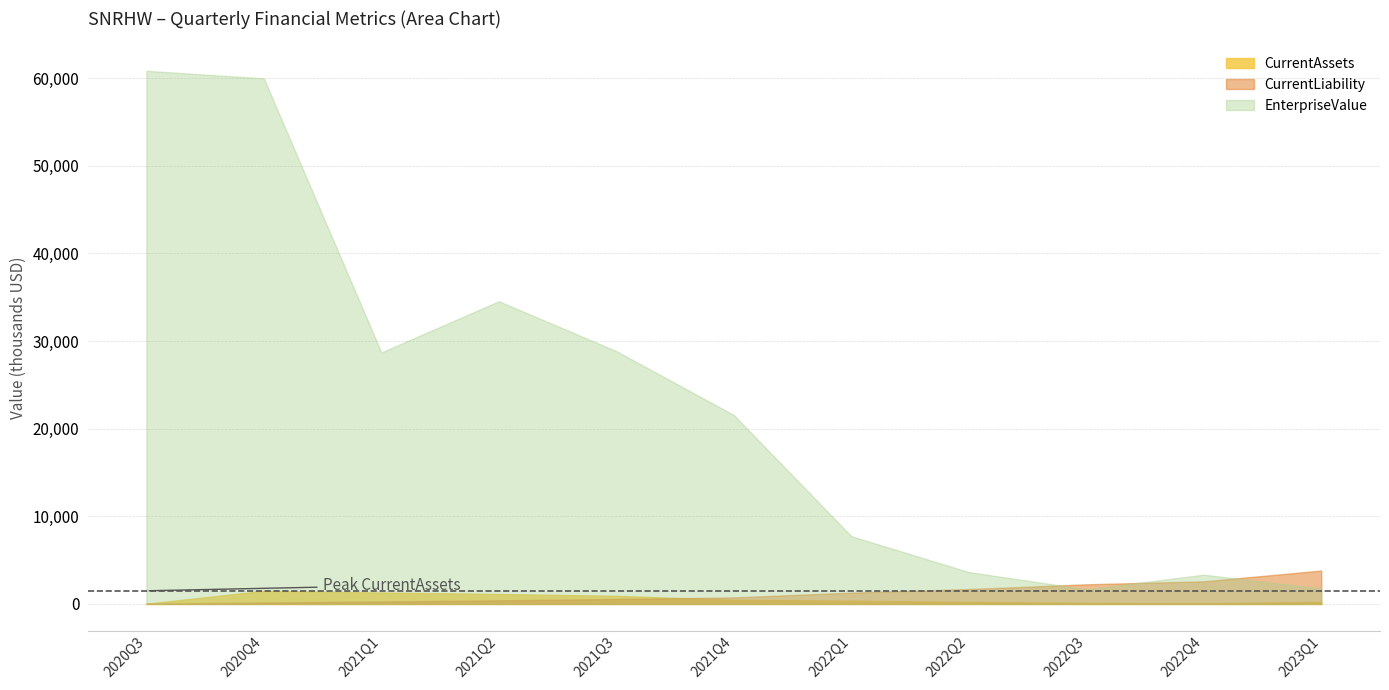

Which series has the largest total across all categories?

EnterpriseValue